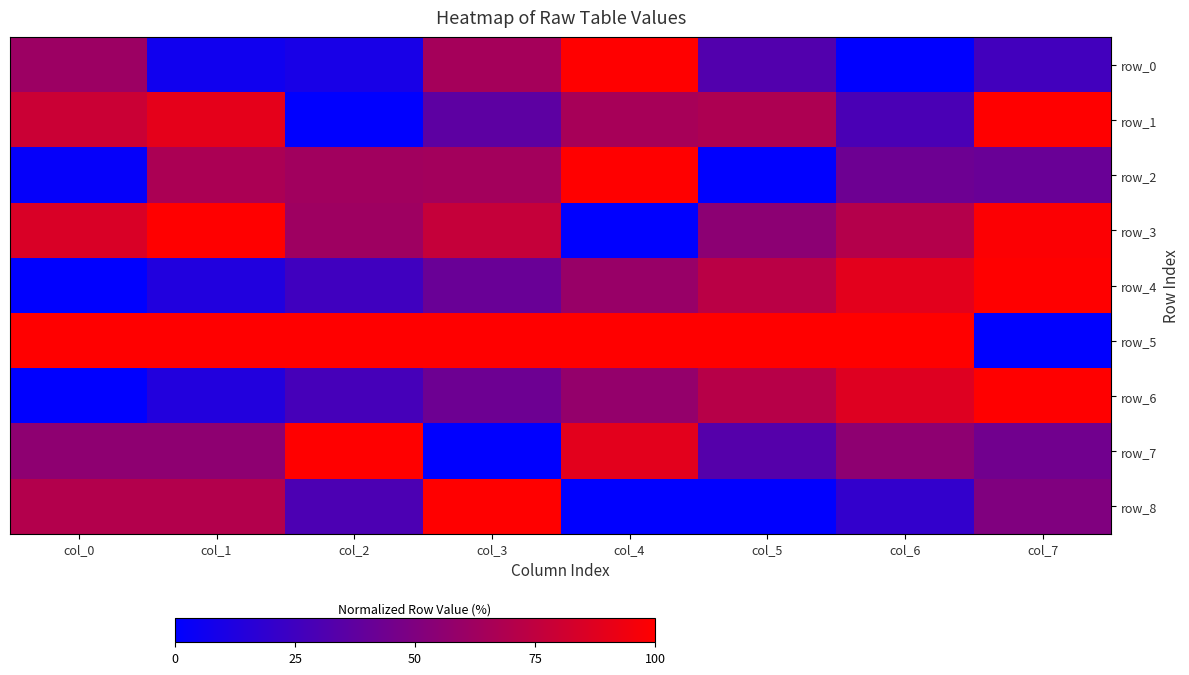

At which label is row_5 closest to 0?

col_7